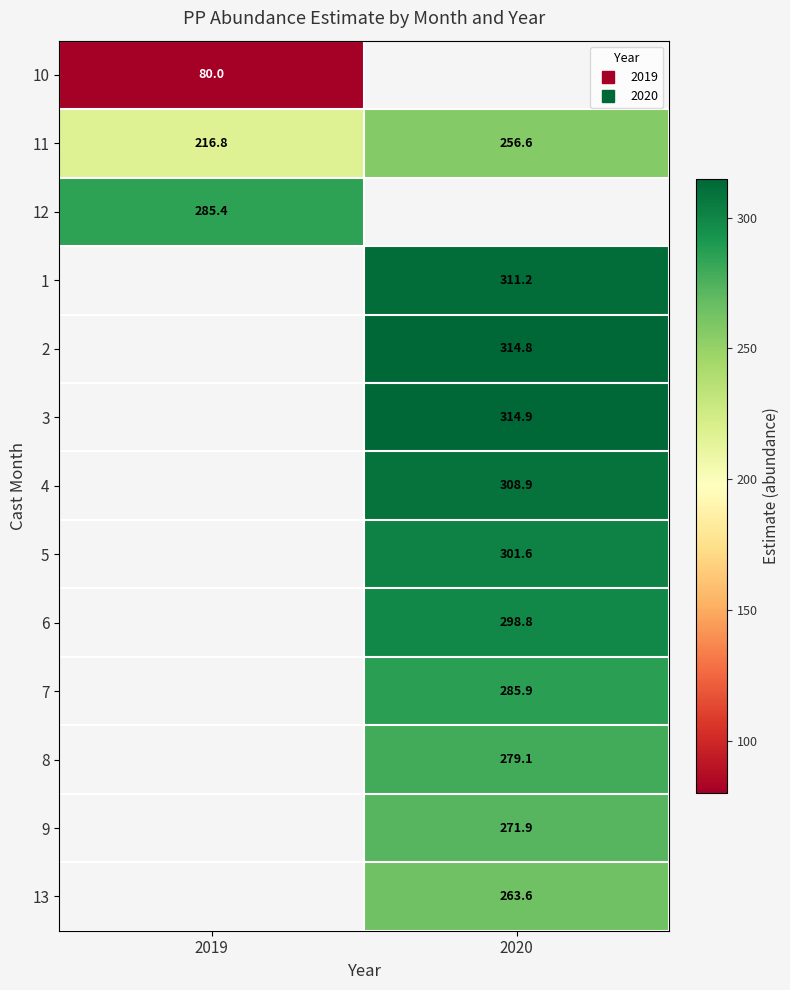

Is it true that 12 equals 285.4 at 2019?

True